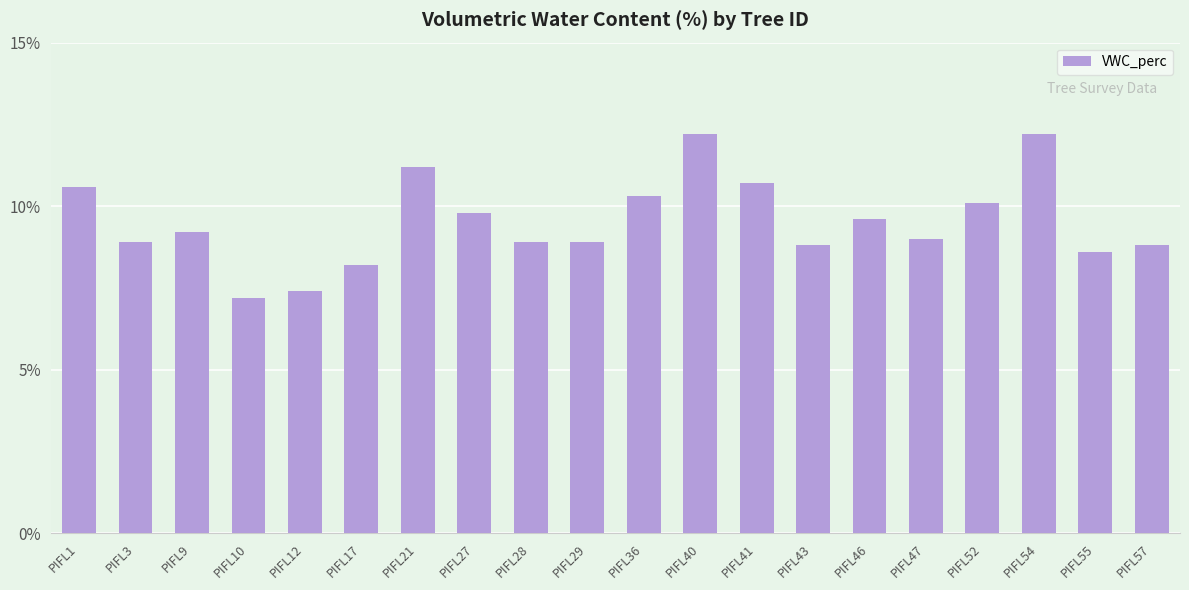

Is it true that the value at PIFL47 is 3.0?

False